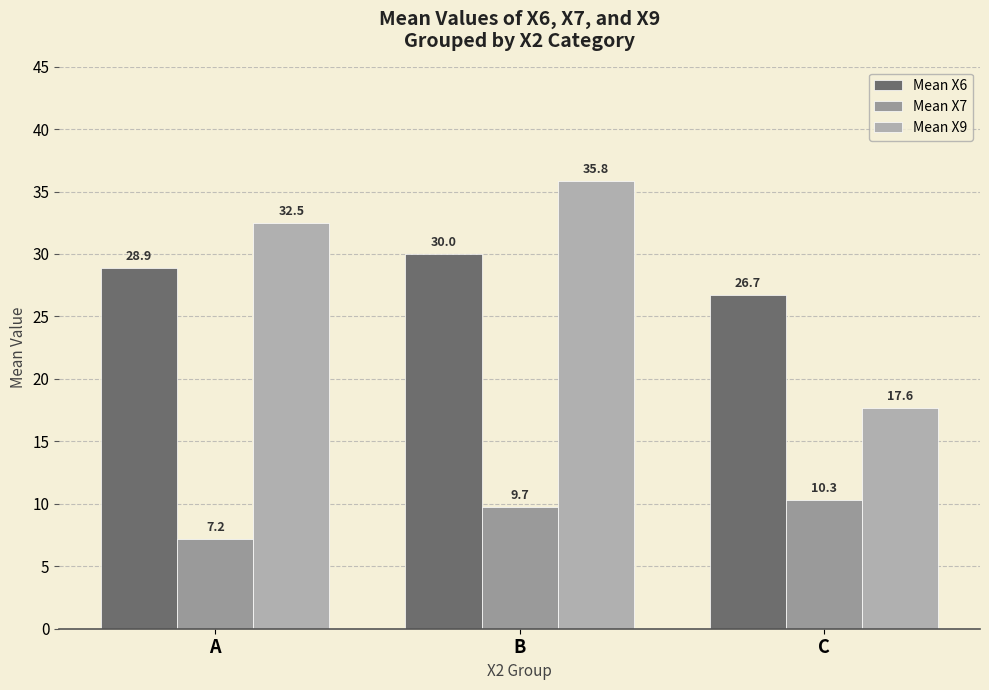

At which category is the sum across all series the highest?

B